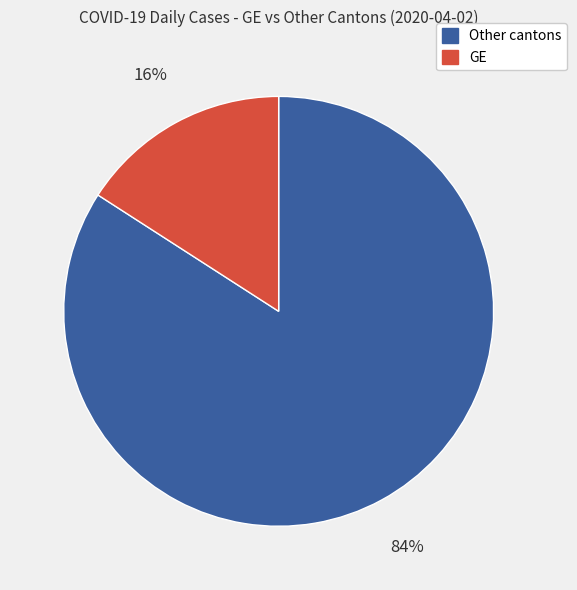

To the nearest percent, what is the difference between the Other cantons and GE slice percentages?

68%